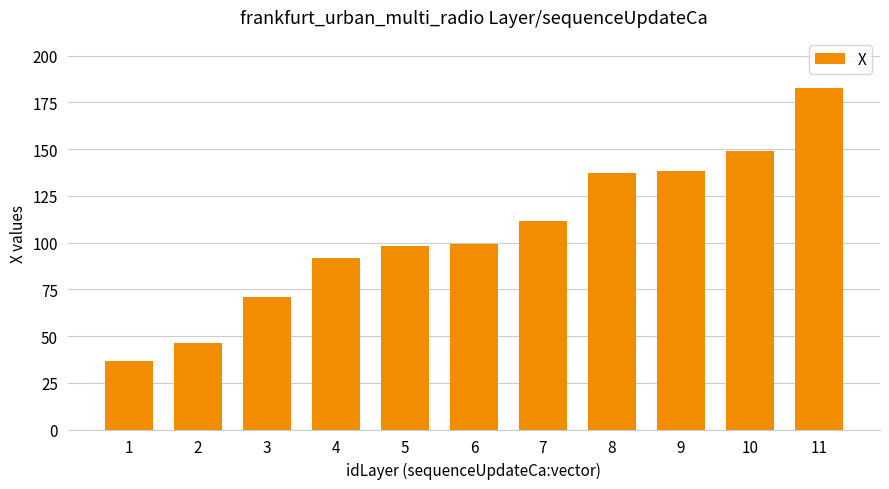

The chart shows a value of 46.0 at 2. True or false?

True